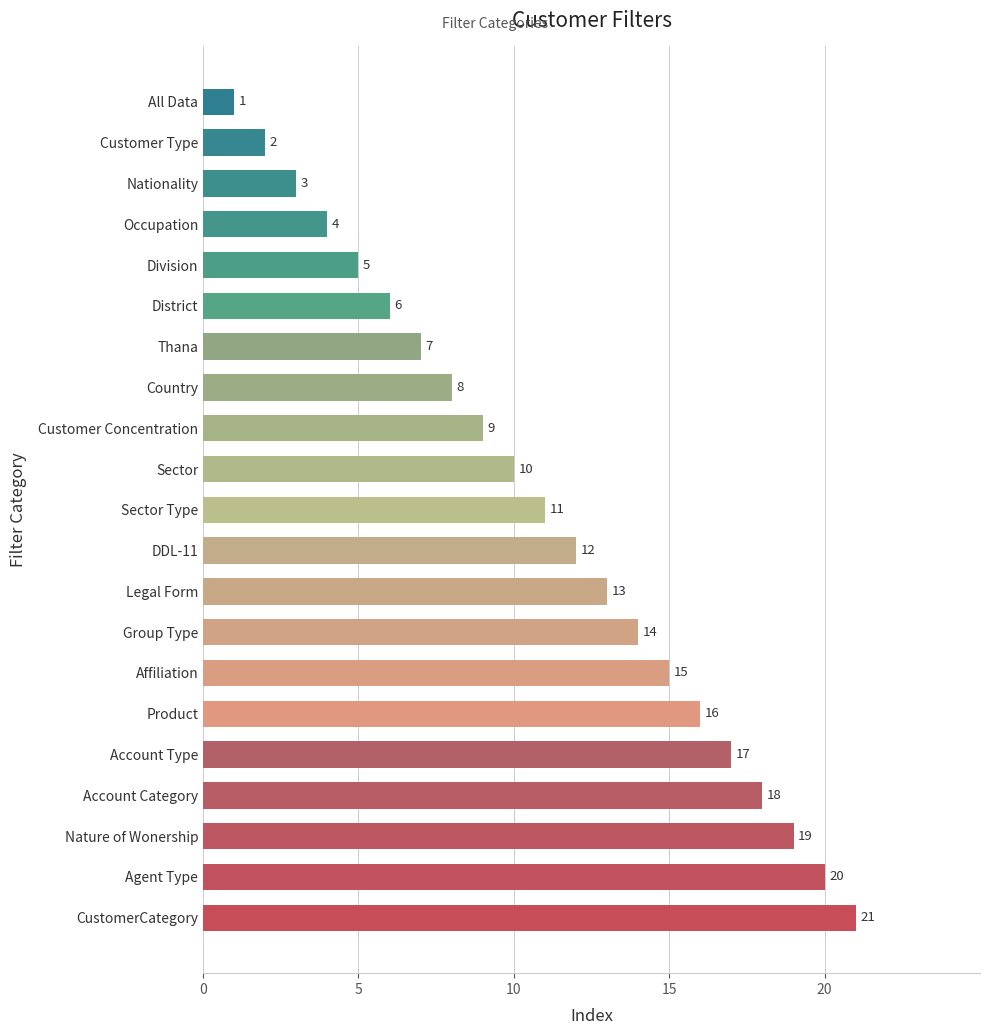

Is it true that the value at DDL-11 is 21?

False